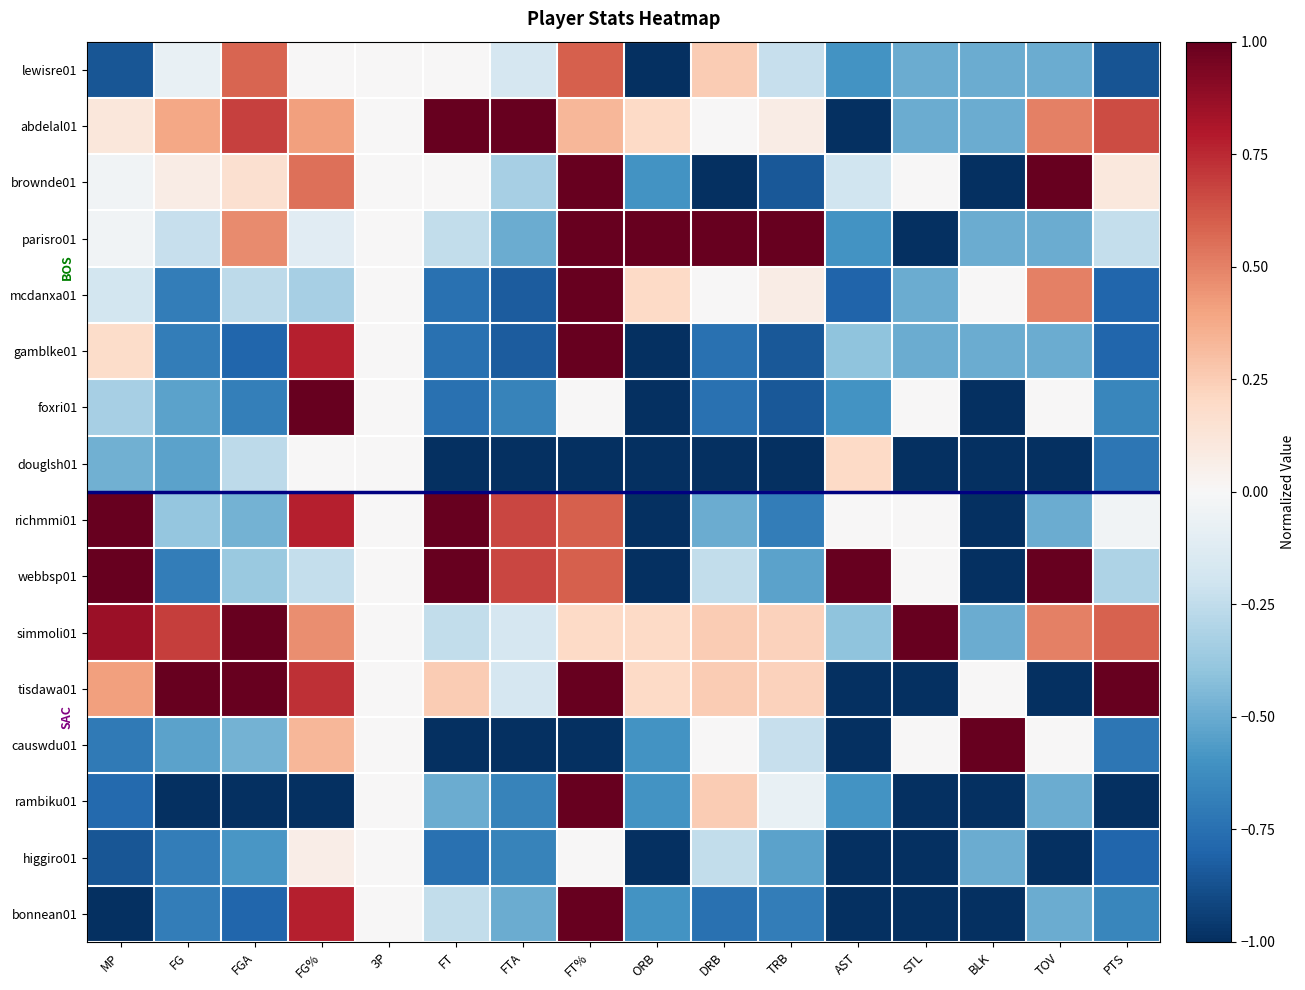

At which category is the sum across all series the highest?

FT%